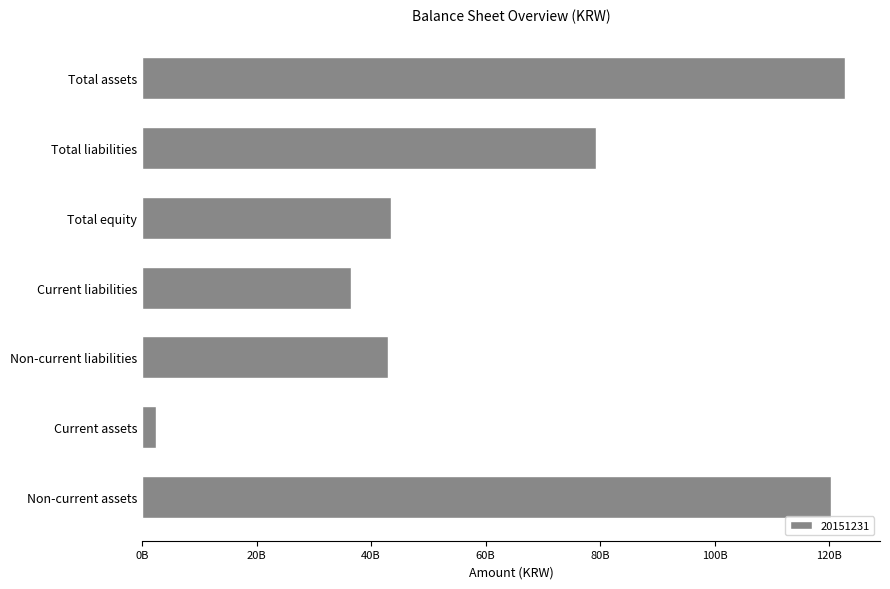

Which has a higher value, Total assets or Non-current assets?

Total assets